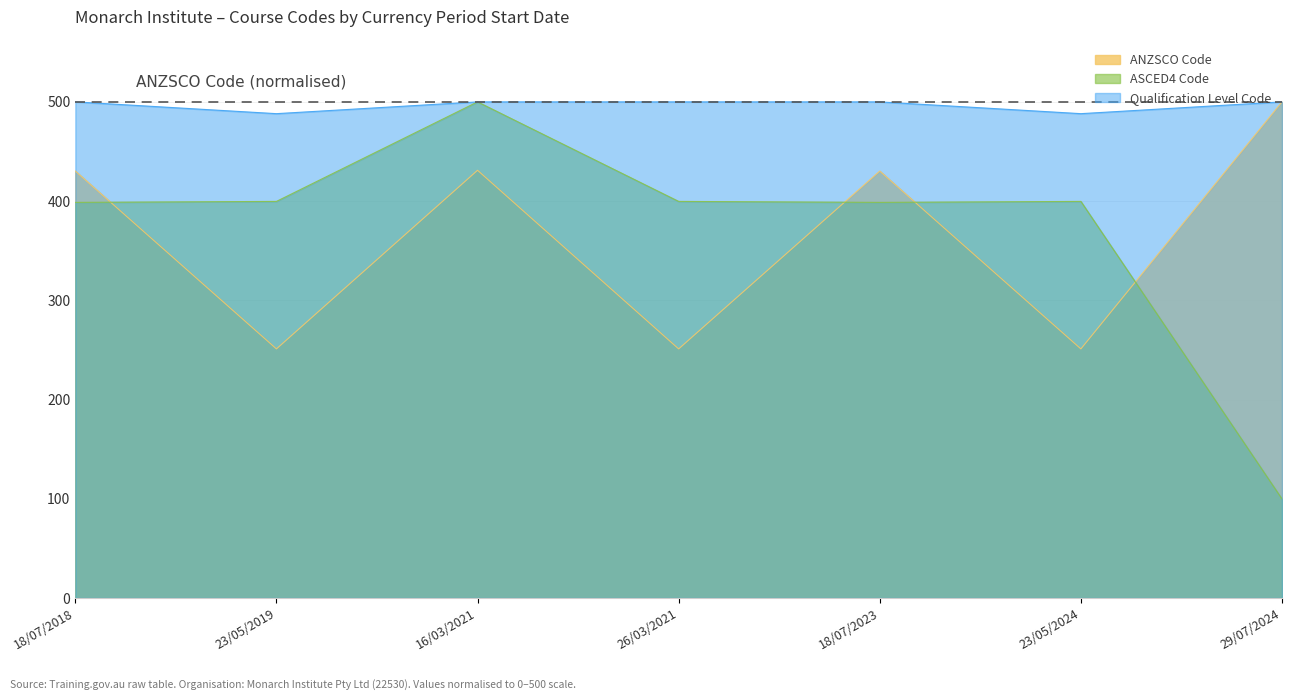

Between 18/07/2018 and 18/07/2023, which series saw the biggest shift?

ANZSCO Code